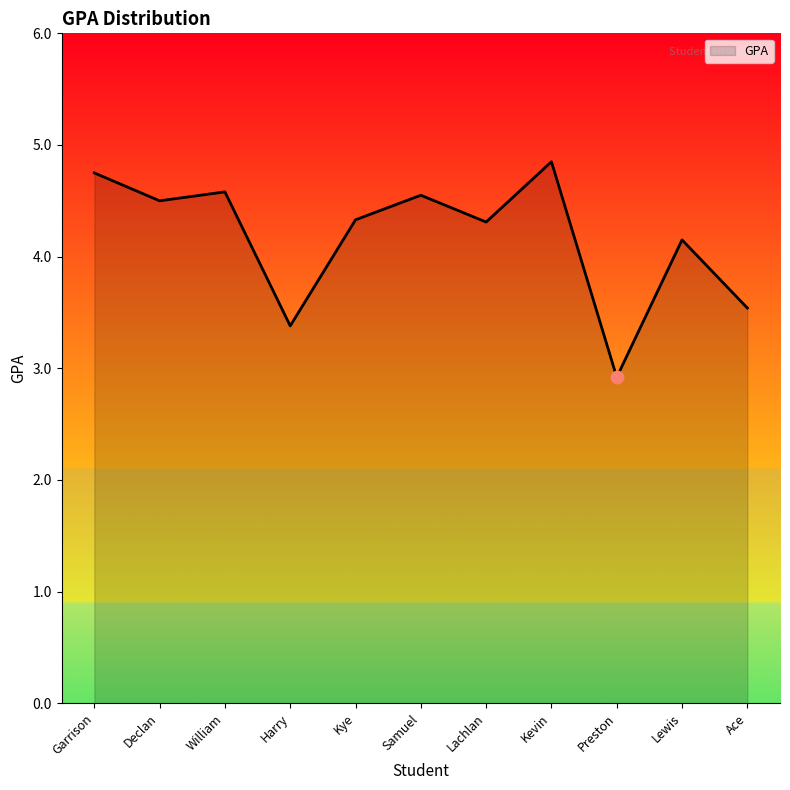

What is the change in value from Lewis to Ace?

-0.6